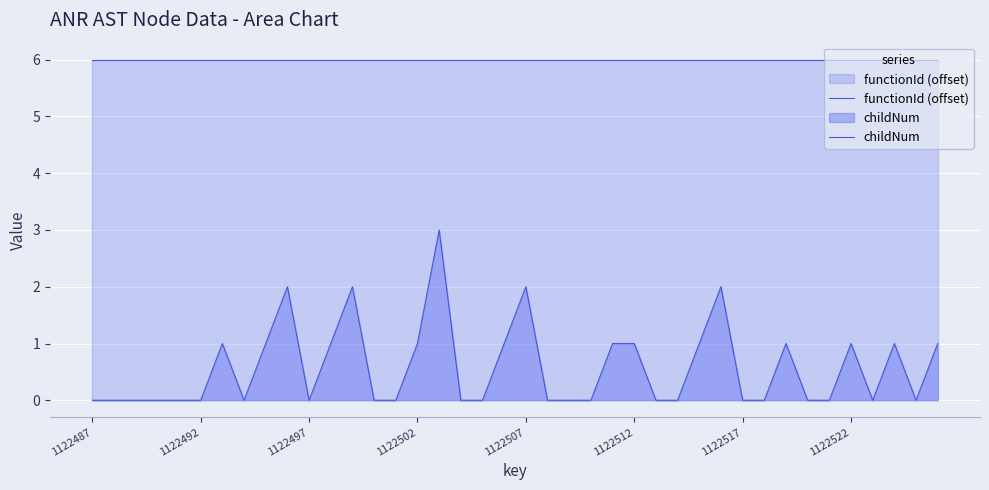

Reading left to right, transcribe all the data shown in this chart.

functionId (offset): 6	6	6	6	6	6	6	6	6	6	6	6	6	6	6	6	6	6	6	6	6	6	6	6	6	6	6	6	6	6	6	6	6	6	6	6	6	6	6	6
childNum: 0	0	0	0	0	0	1	0	1	2	0	1	2	0	0	1	3	0	0	1	2	0	0	0	1	1	0	0	1	2	0	0	1	0	0	1	0	1	0	1